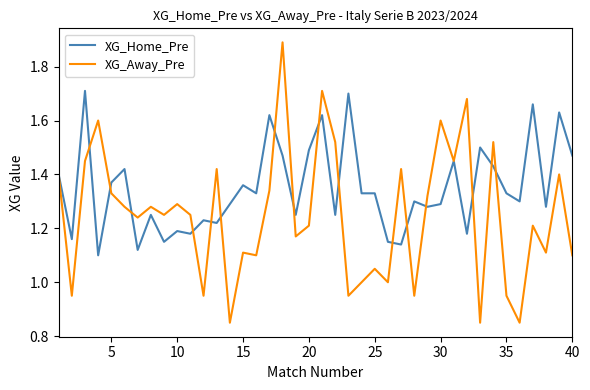

Which series has the largest range (max minus min)?

XG_Away_Pre